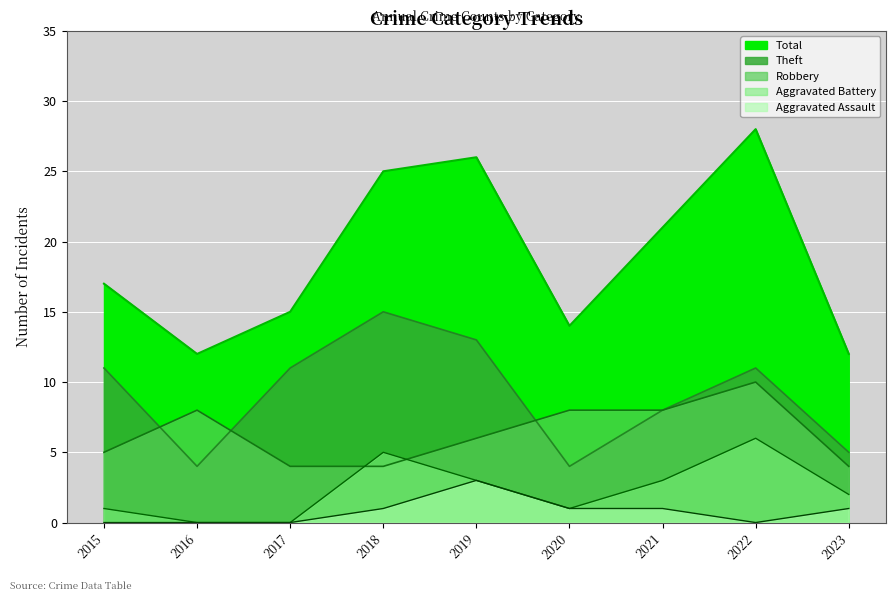

Between 2019 and 2022, which is larger?

2022